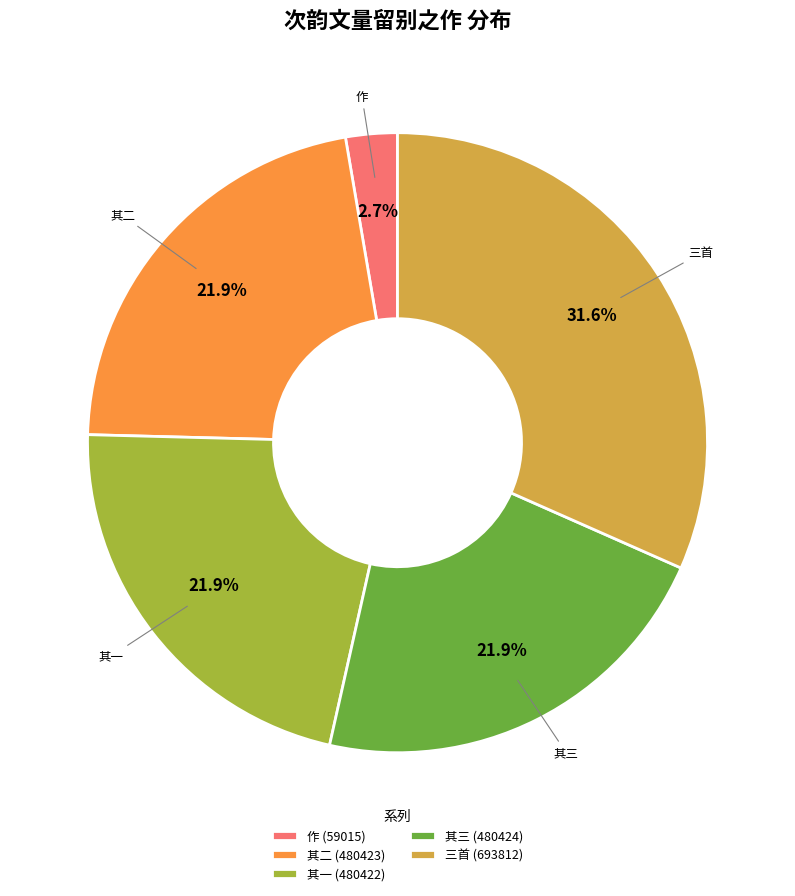

What is the largest slice in the pie chart?

三首 (693812)